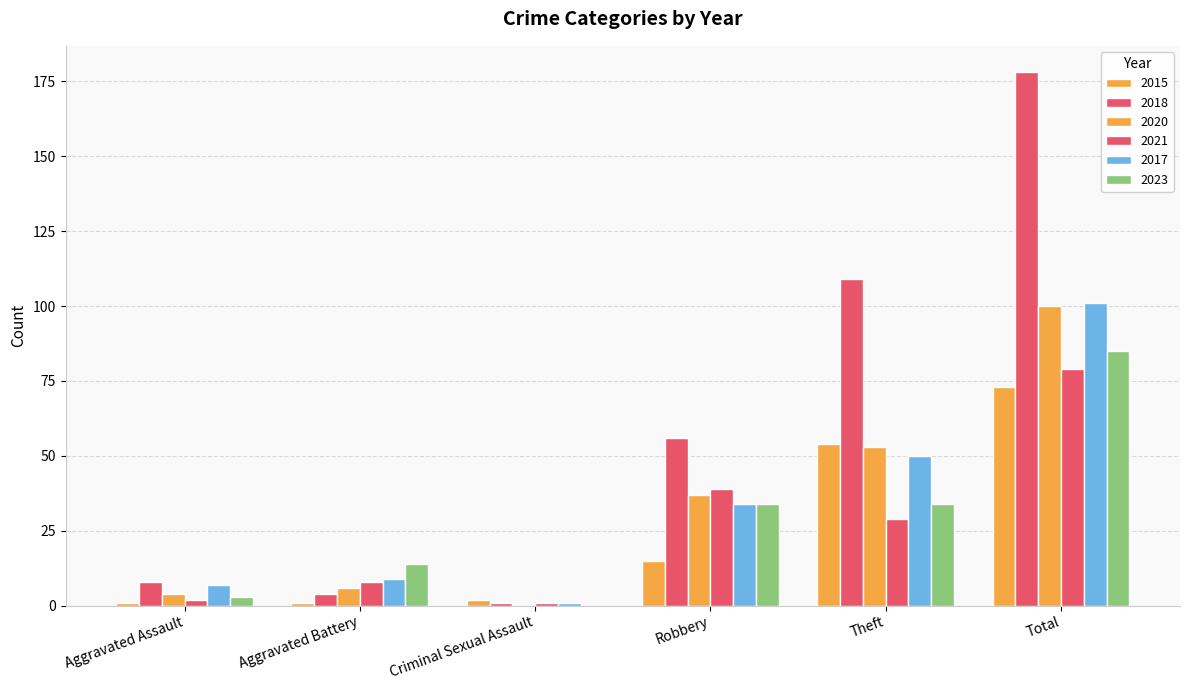

At how many categories does at least one series exceed 23?

3